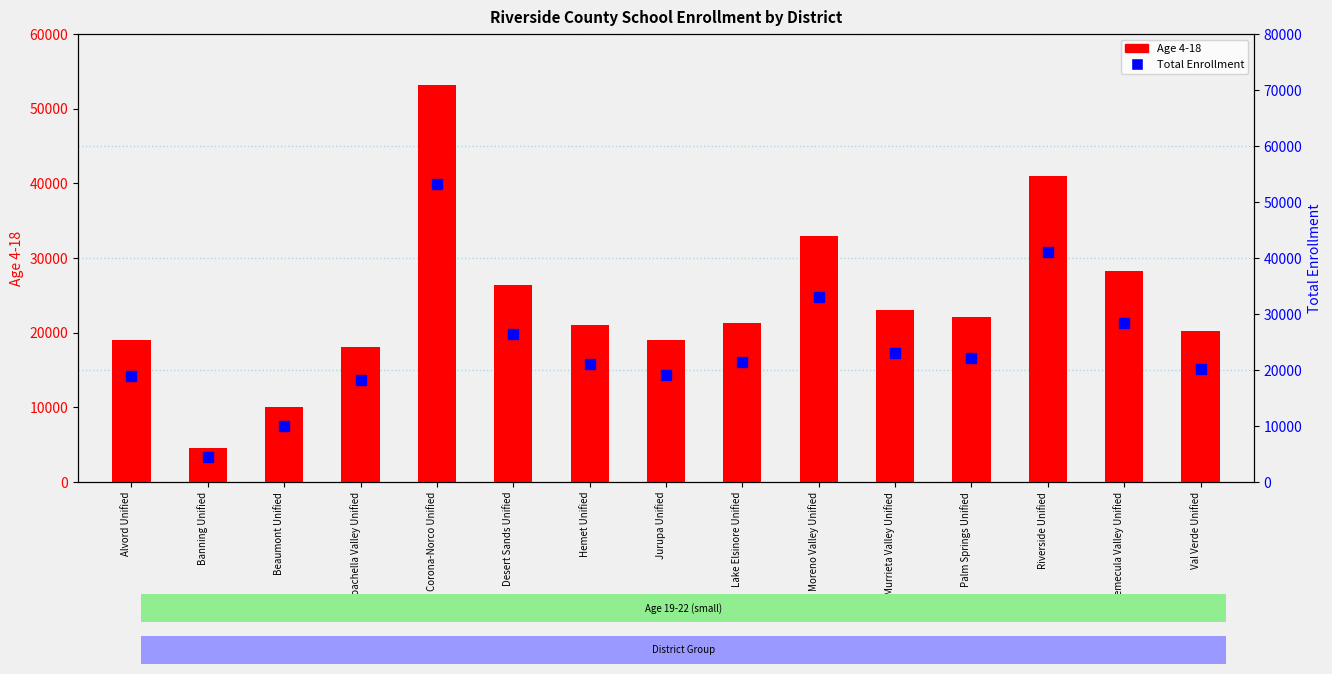

Reading right to left, transcribe all the data shown in this chart.

Age 4-18: Val Verde Unified=20164	Temecula Valley Unified=28296	Riverside Unified=40937	Palm Springs Unified=22073	Murrieta Valley Unified=23051	Moreno Valley Unified=32954	Lake Elsinore Unified=21293	Jurupa Unified=19066	Hemet Unified=21009	Desert Sands Unified=26380	Corona-Norco Unified=53149	Coachella Valley Unified=18136	Beaumont Unified=9989	Banning Unified=4508	Alvord Unified=18961
Total Enrollment: Val Verde Unified=20244	Temecula Valley Unified=28396	Riverside Unified=41090	Palm Springs Unified=22156	Murrieta Valley Unified=23121	Moreno Valley Unified=33082	Lake Elsinore Unified=21356	Jurupa Unified=19112	Hemet Unified=21126	Desert Sands Unified=26468	Corona-Norco Unified=53294	Coachella Valley Unified=18146	Beaumont Unified=10000	Banning Unified=4526	Alvord Unified=19005